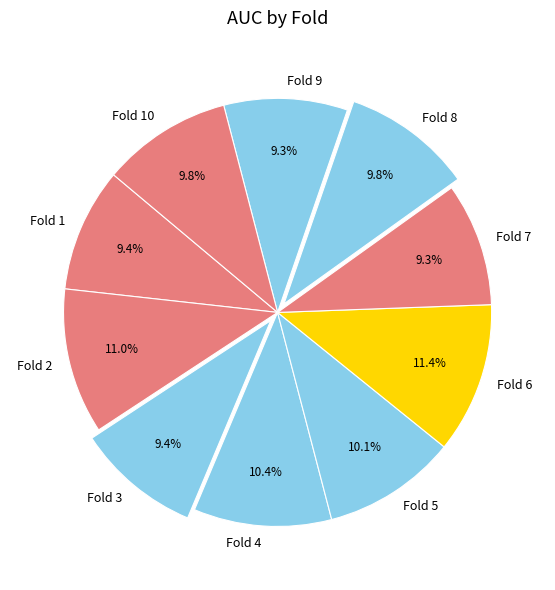

To the nearest percent, what portion does Fold 10 represent?

10%